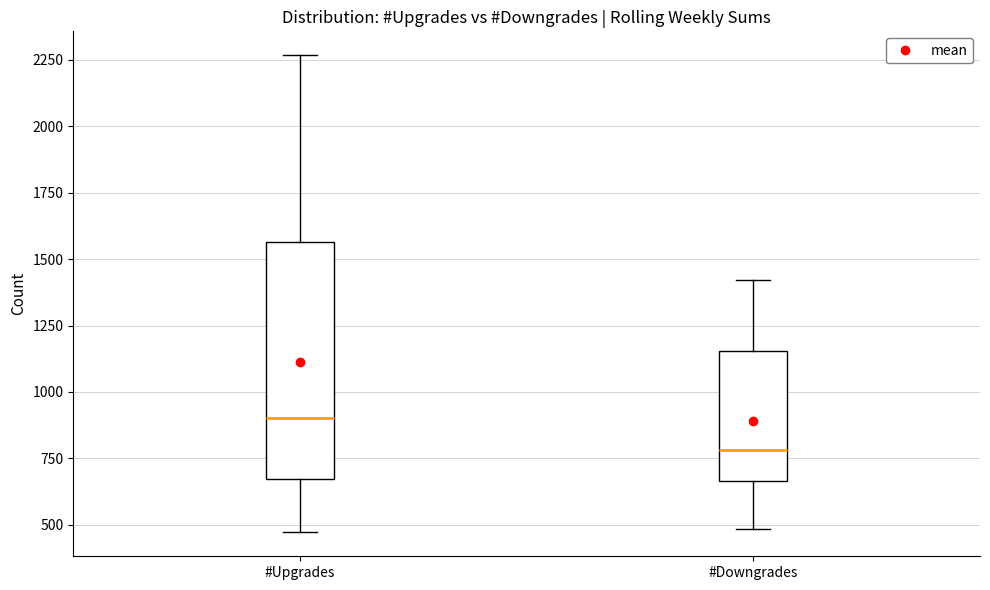

Where does the median line of the box for #Downgrades sit on the y-axis? The values are not printed on the chart, so give them approximately, as read against the axis.

800